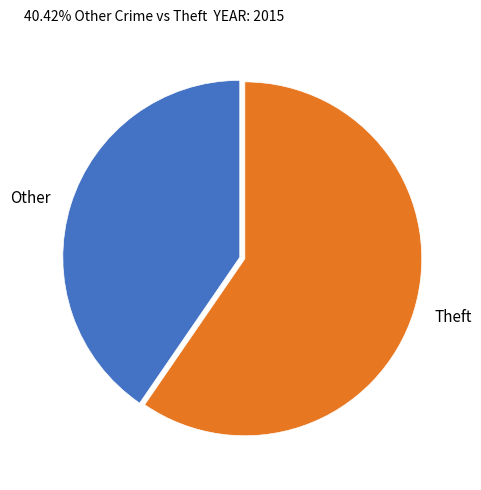

How many segments does this pie chart have?

2